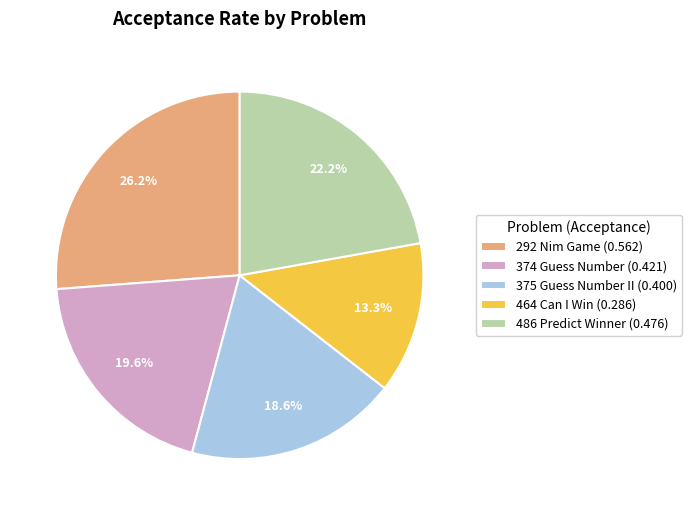

Rank the categories by value from lowest to highest.

464 Can I Win, 375 Guess Number II, 374 Guess Number, 486 Predict Winner, 292 Nim Game